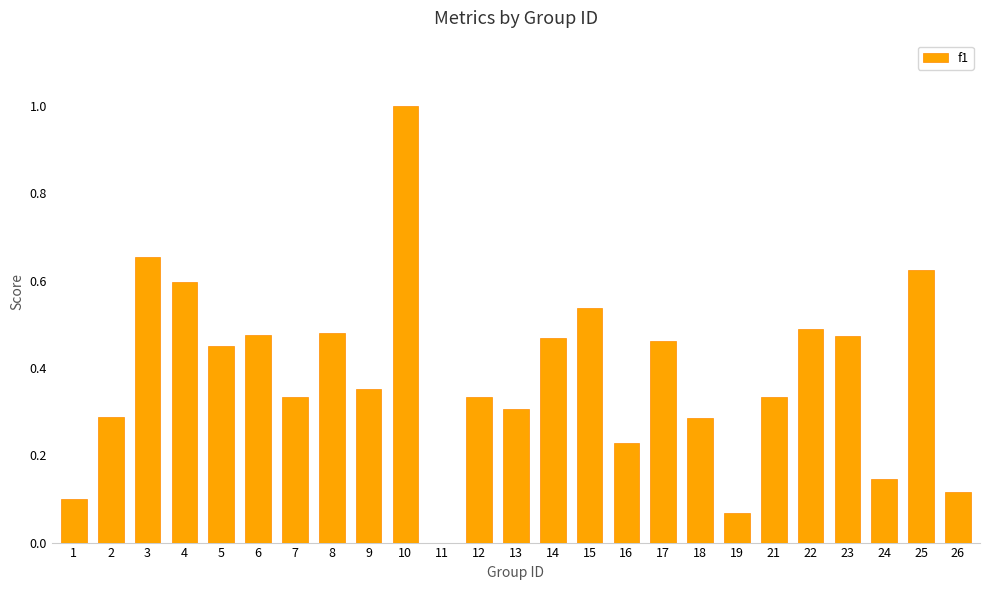

At which label is the value closest to 0?

11